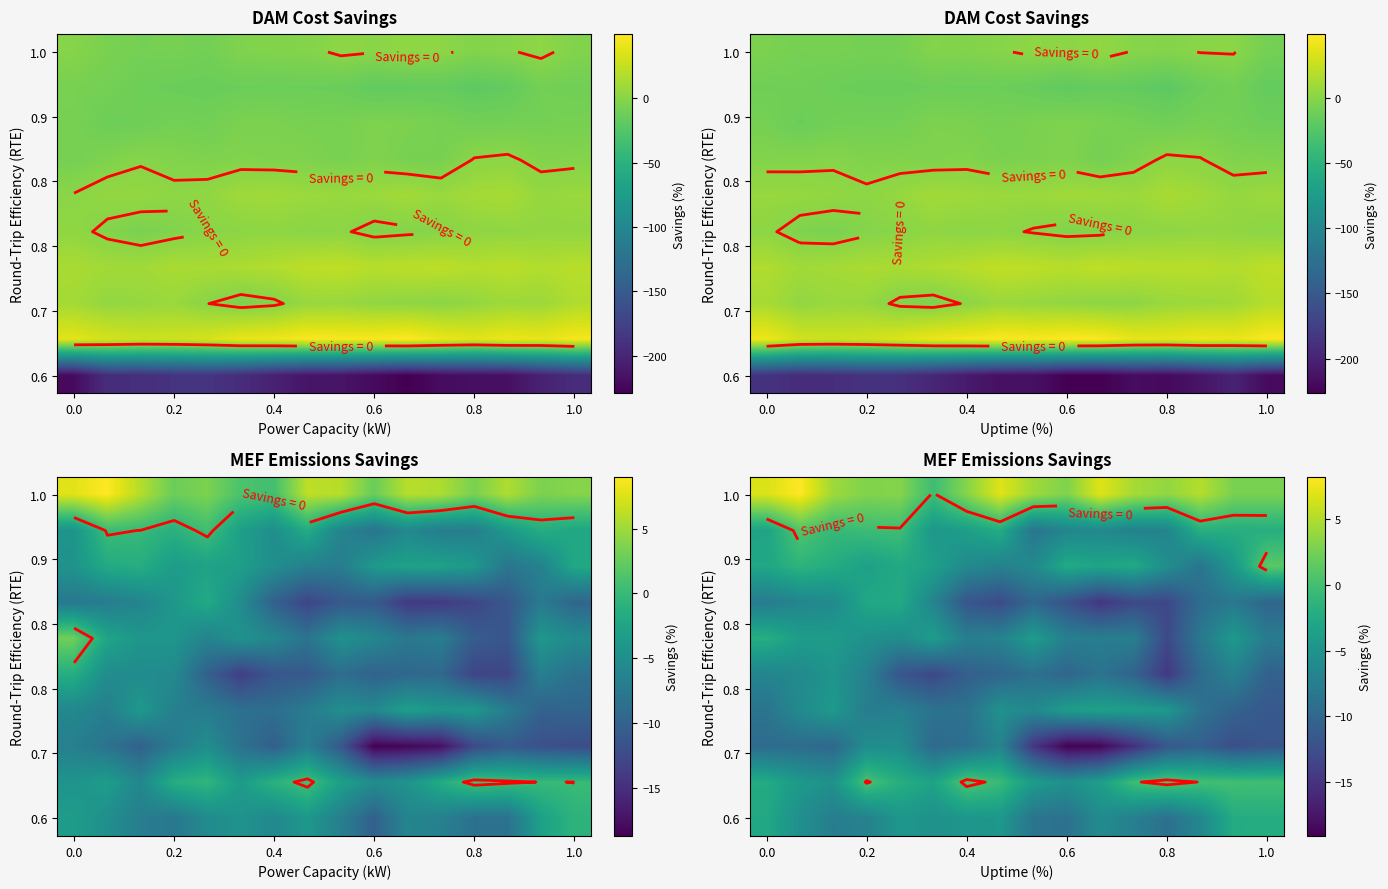

What is the total value across all series at 0.2?

-36.2